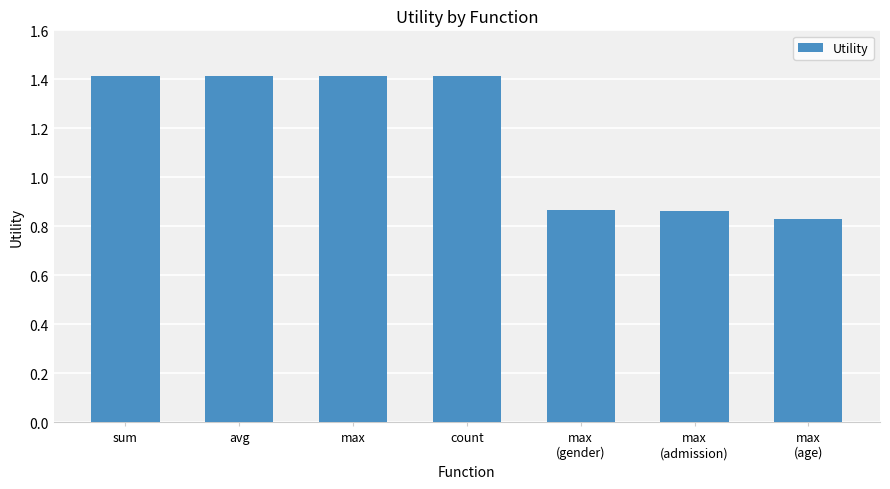

What is the average value?

1.2